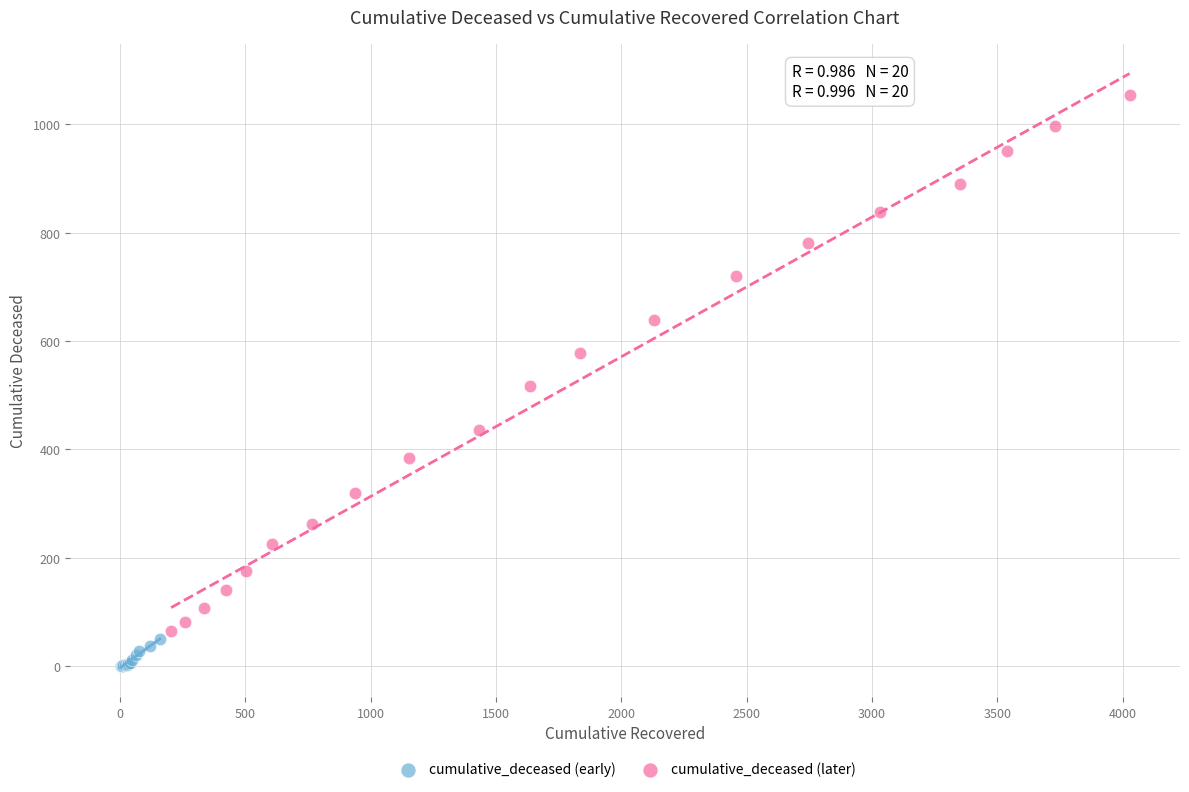

Which series has the largest Y range (max minus min)?

cumulative_deceased (later)